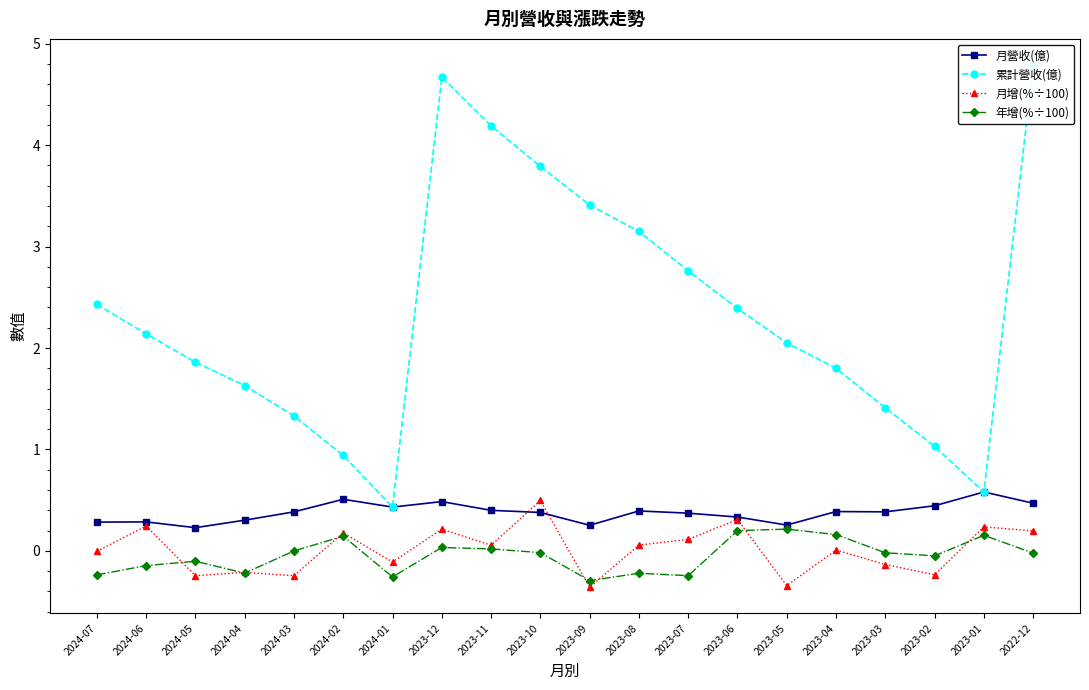

How many negative values does the 年增(%÷100) series have?

13